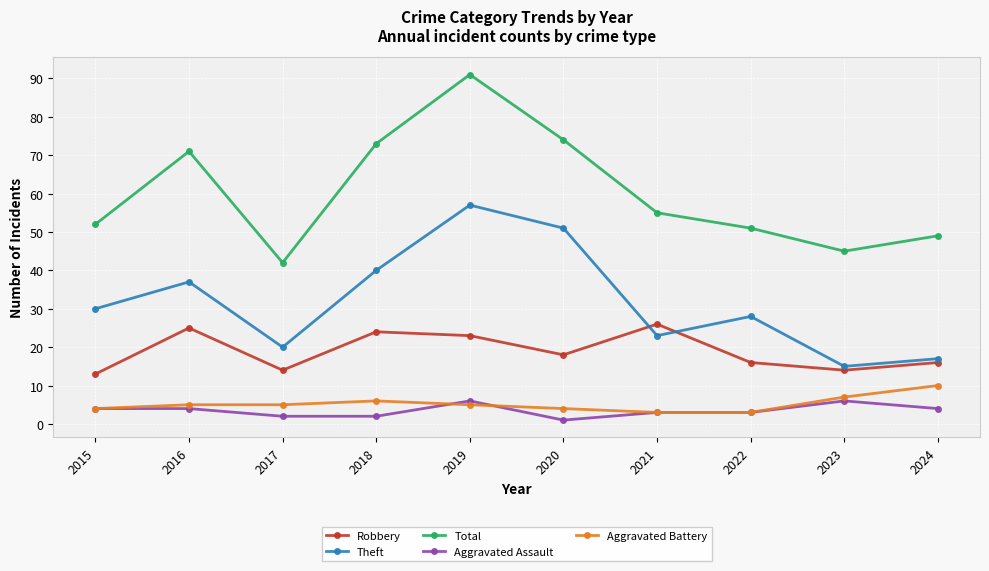

The Theft series shows 51 at 2020. True or false?

True